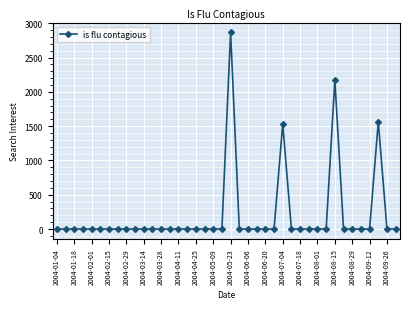

What is the maximum value shown in the chart?

2867.7